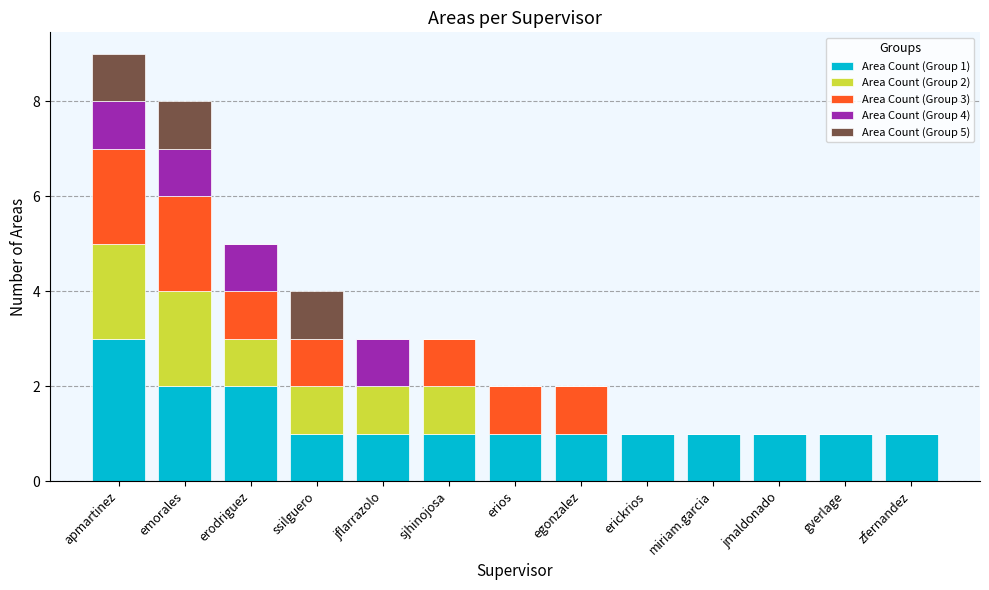

How many categories are shown in the chart?

13